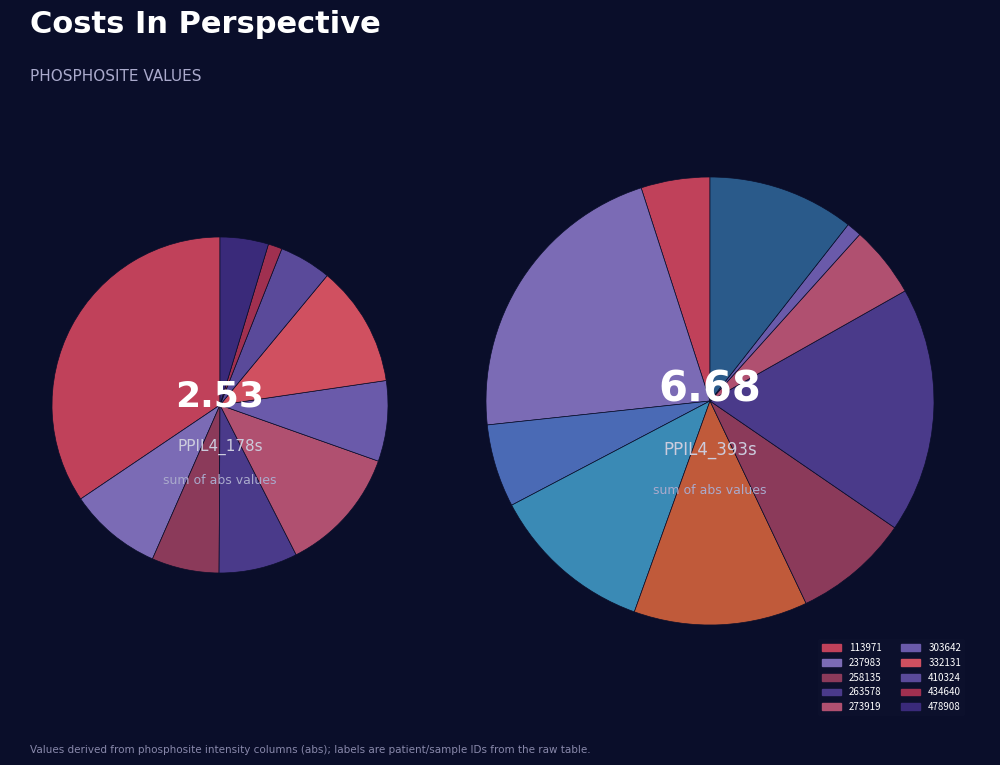

True or false: 303642 accounts for 15% of the total.

False